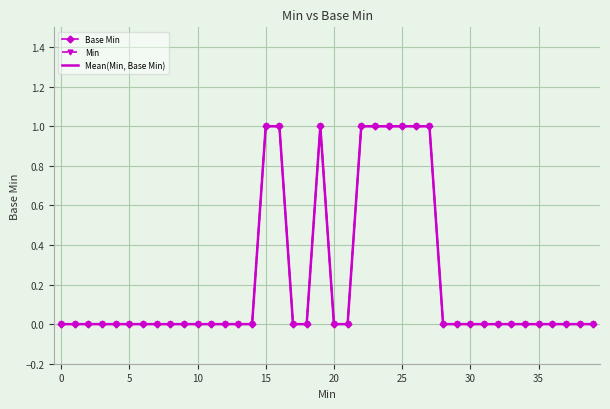

True or false: Mean(Min, Base Min) and Min cross at least once.

False